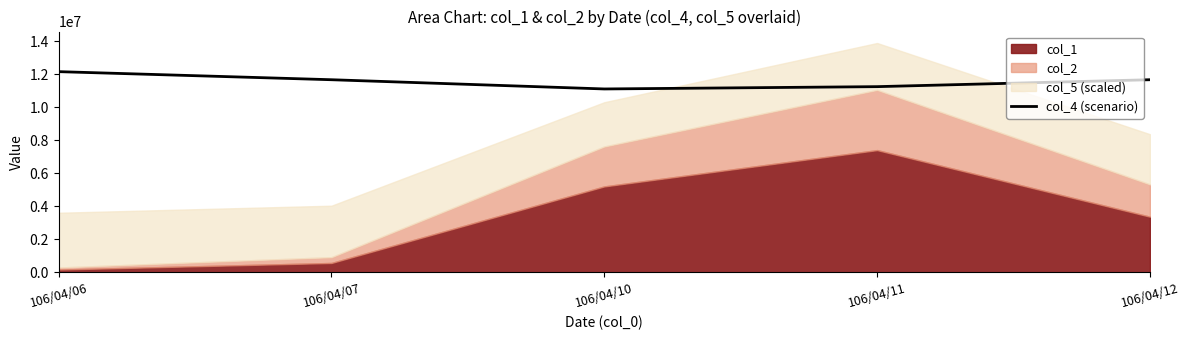

Reading right to left, what are all the values shown in this chart?

106/04/12=11667663.3	106/04/11=11248465.8	106/04/10=11108733.3	106/04/07=11667663.3	106/04/06=12156727.0